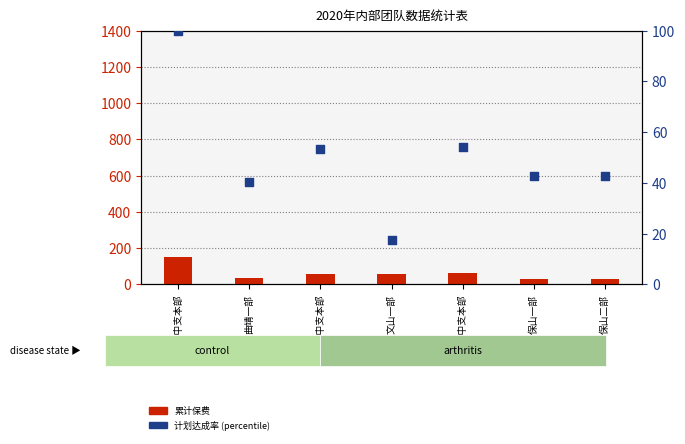

Which series has the widest spread of Y values?

累计保费